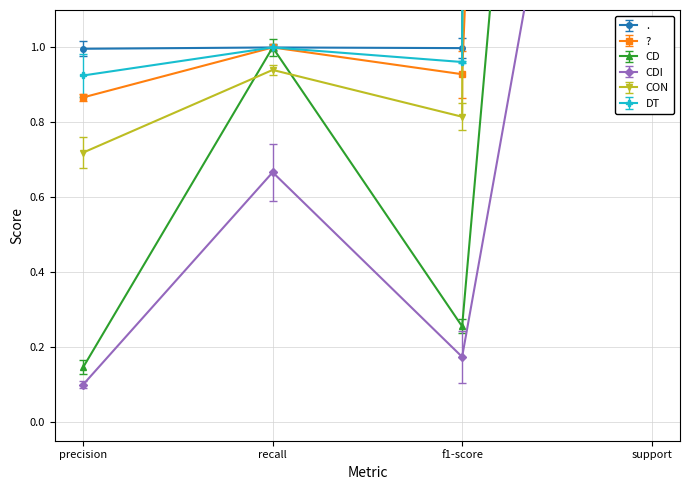

Reading left to right, extract all data points from this chart.

.: 1.0	1.0	1.0	283.0
?: 0.9	1.0	0.9	13.0
CD: 0.1	1.0	0.3	6.0
CDI: 0.1	0.7	0.2	3.0
CON: 0.7	0.9	0.8	150.0
DT: 0.9	1.0	1.0	136.0